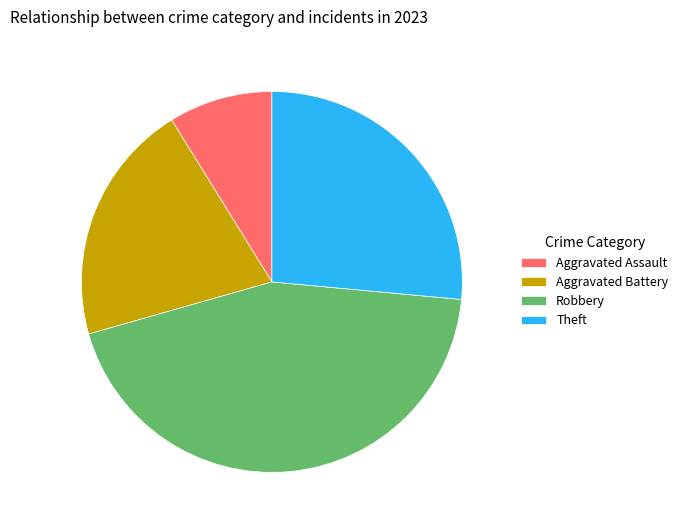

The Aggravated Assault slice represents 9% of the pie. True or false?

True